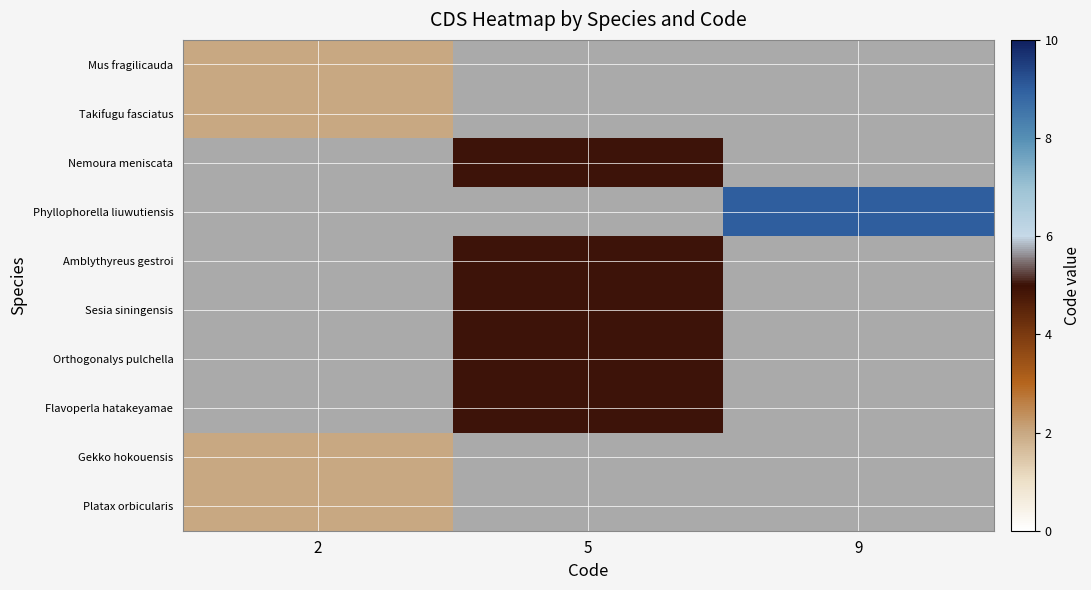

True or false: Phyllophorella liuwutiensis has a value of 14.6 at 9.

False